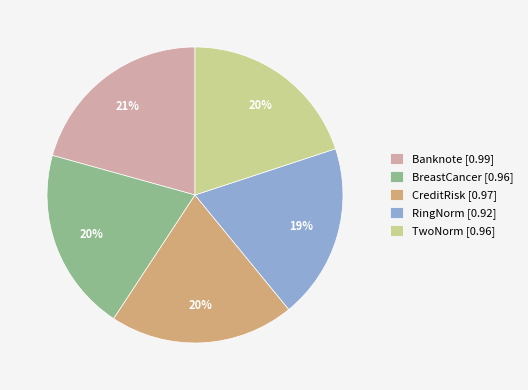

To the nearest percent, what portion does RingNorm represent?

19%